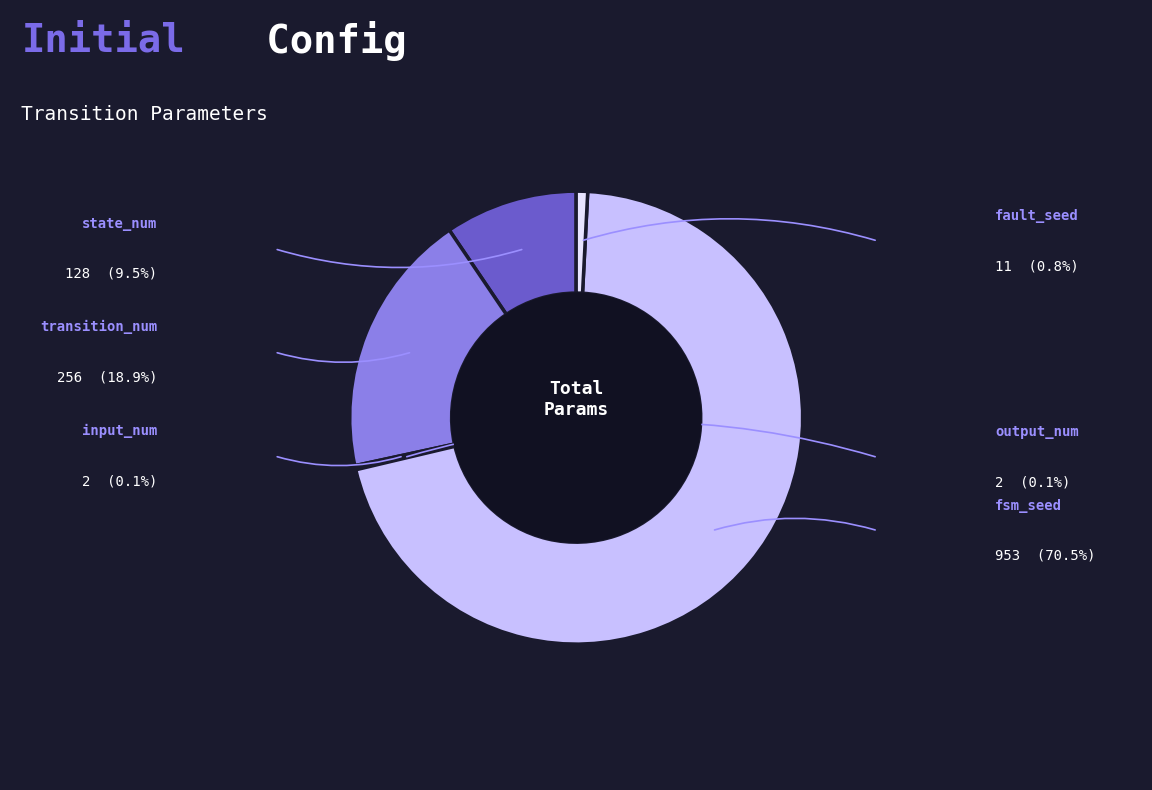

Does fsm_seed represent more than half of the total?

Yes